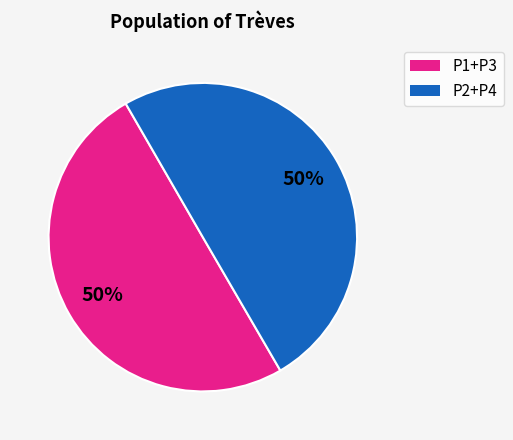

Count the number of slices in the pie.

2